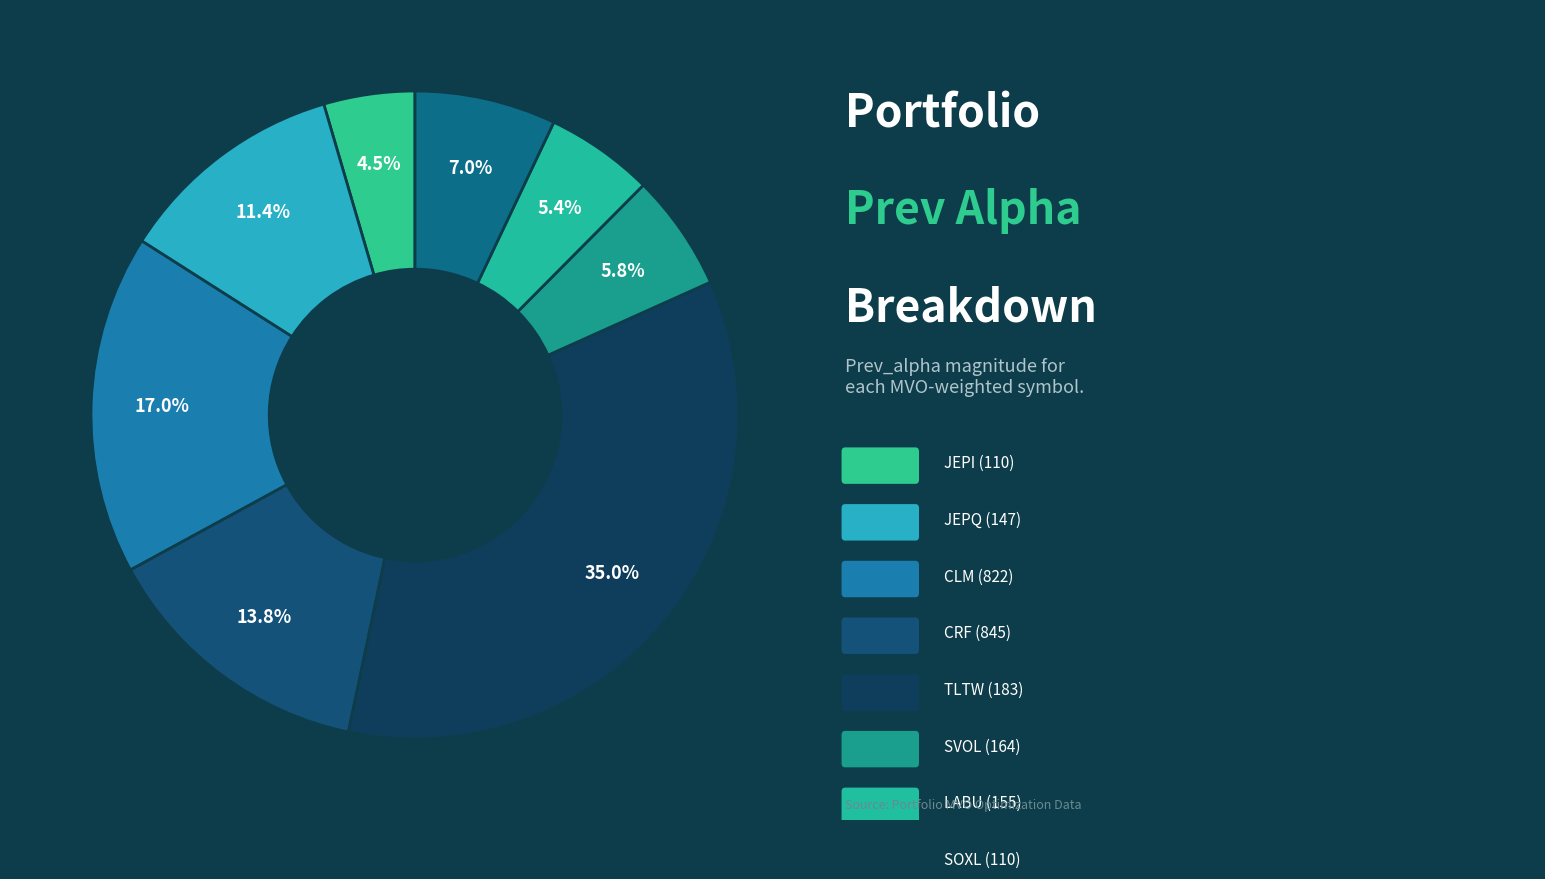

To the nearest percent, what is the difference between the largest and smallest slice percentages?

30%